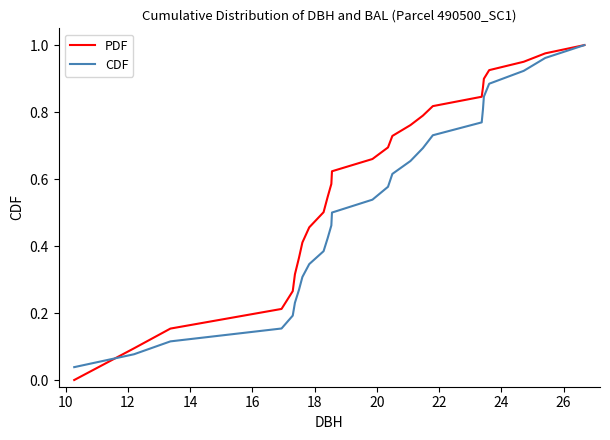

List the series in order of their overall mean, highest first.

PDF, CDF